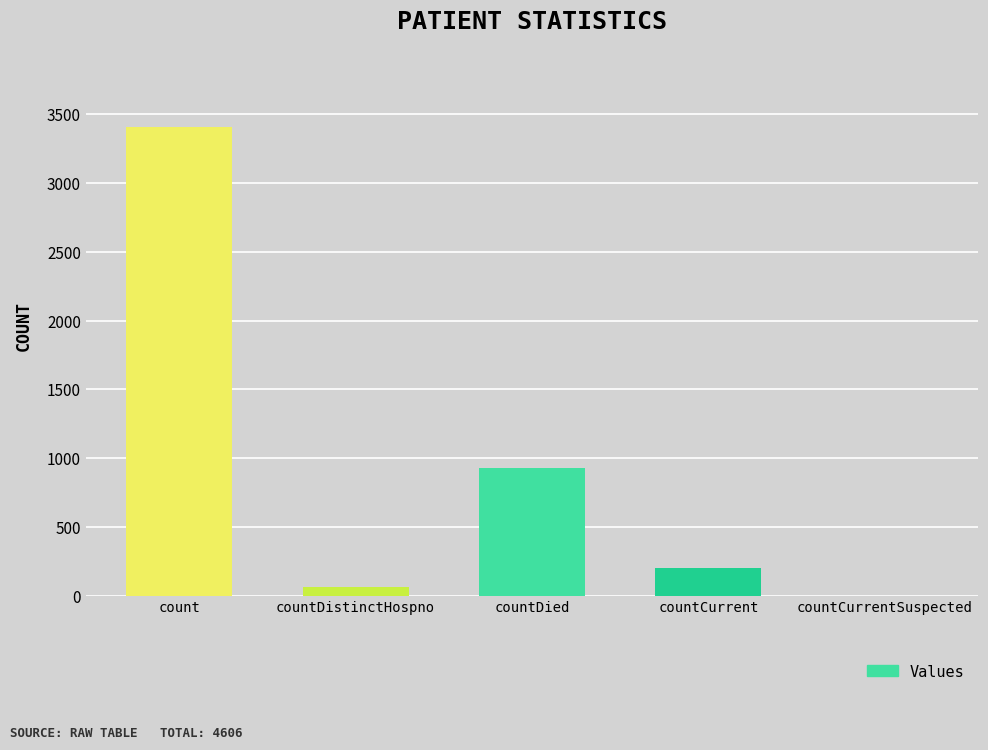

Reading left to right, list all the values displayed in this chart.

count=3409	countDistinctHospno=63	countDied=930	countCurrent=204	countCurrentSuspected=0